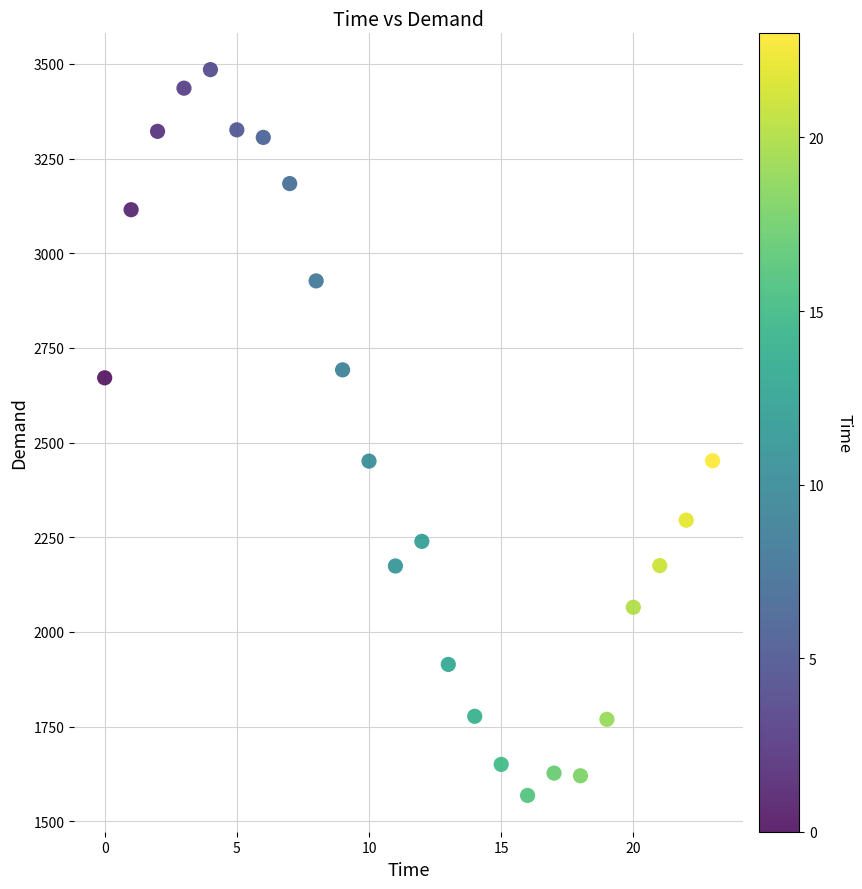

What is the range of Y values (max minus min)?

1917